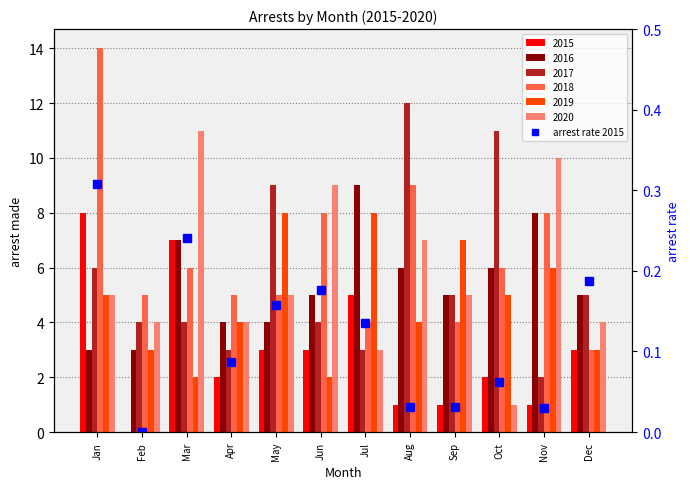

What is the sum of all values?

1.4